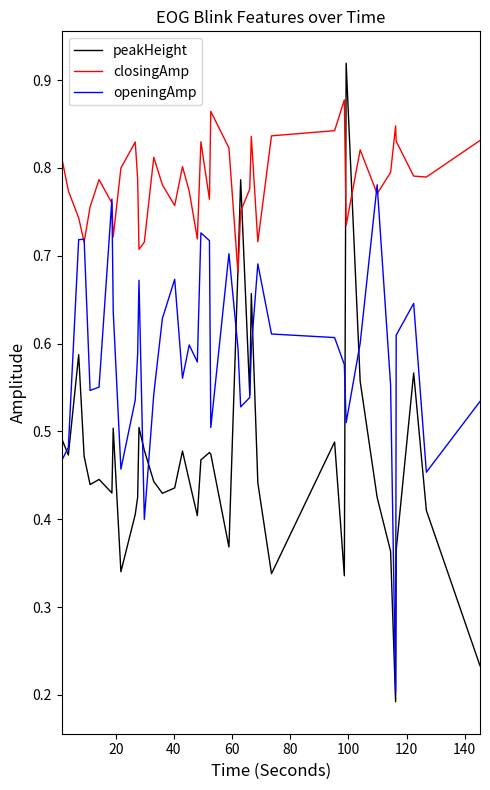

Which series has the largest total across all categories?

closingAmp